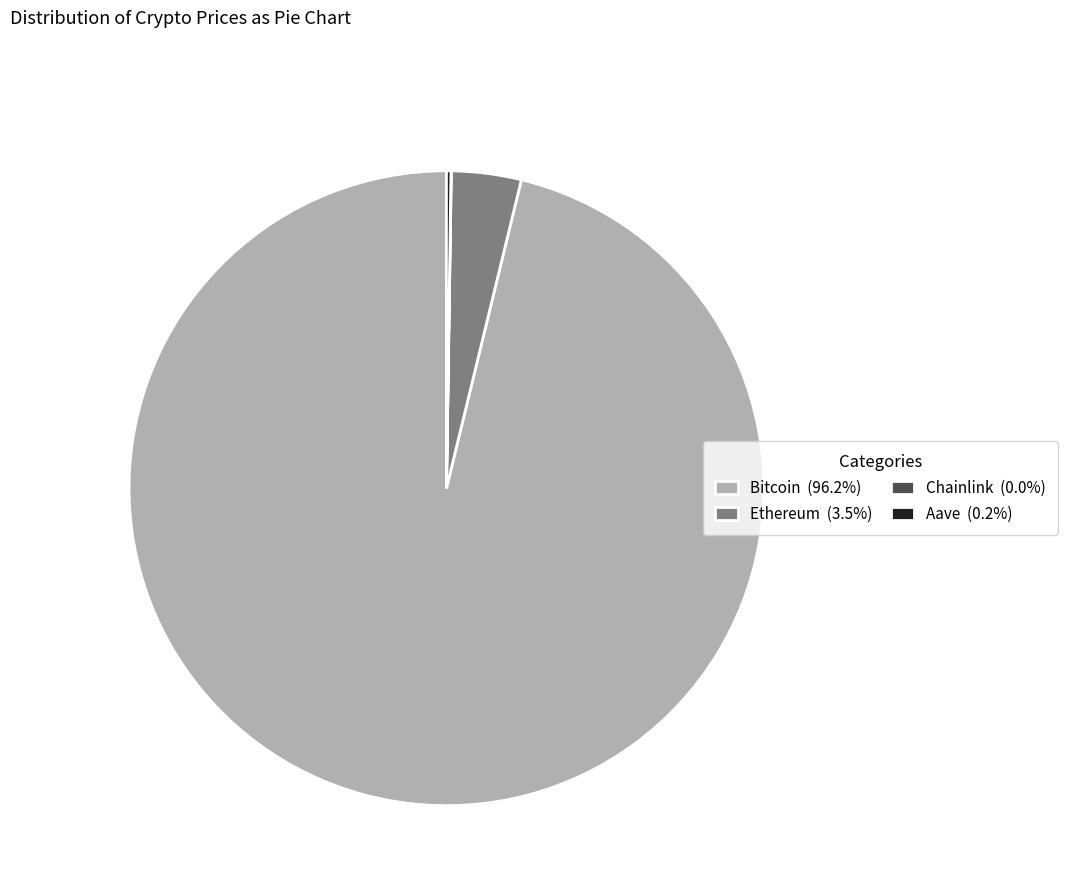

Is the sum of Bitcoin (96.2%) and Ethereum (3.5%) greater than half?

Yes